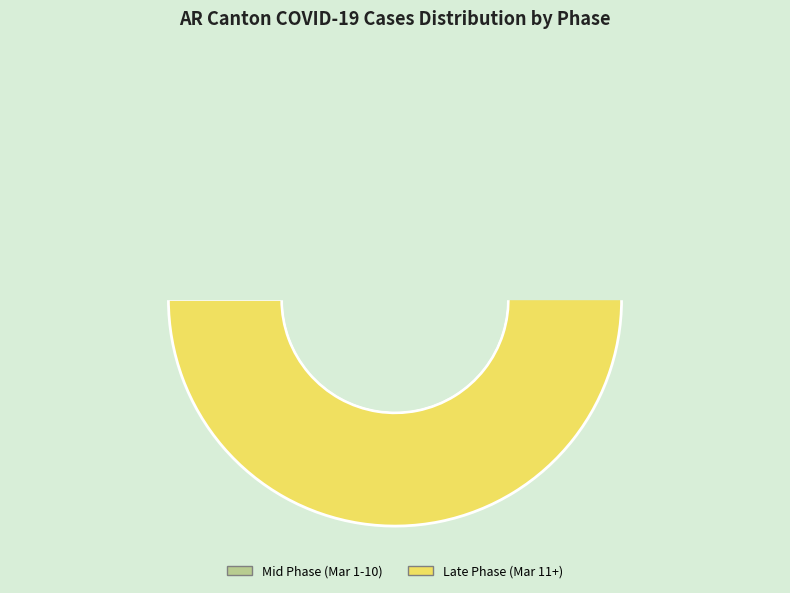

True or false: 2020-02-26 accounts for 1% of the total.

False